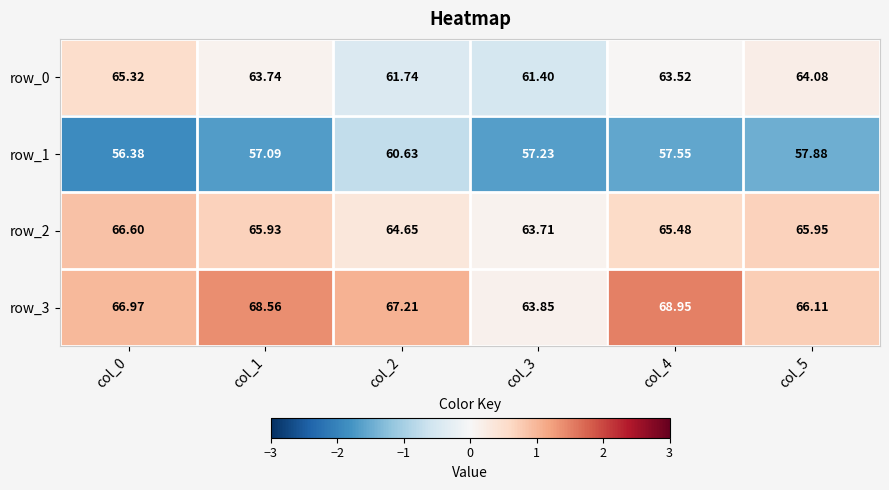

Is the value of row_3 at col_3 greater than the value of row_0 at col_1?

Yes